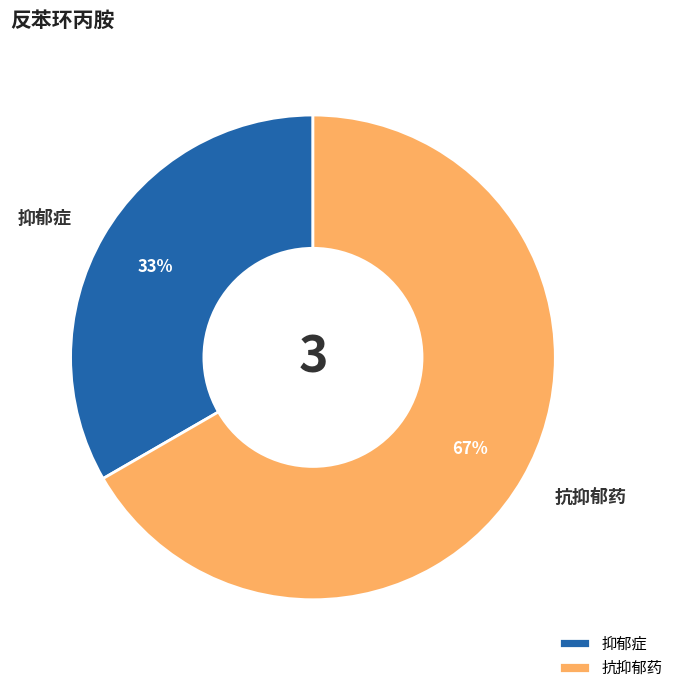

Combined, do 抑郁症 and 抗抑郁药 account for over 50%?

Yes